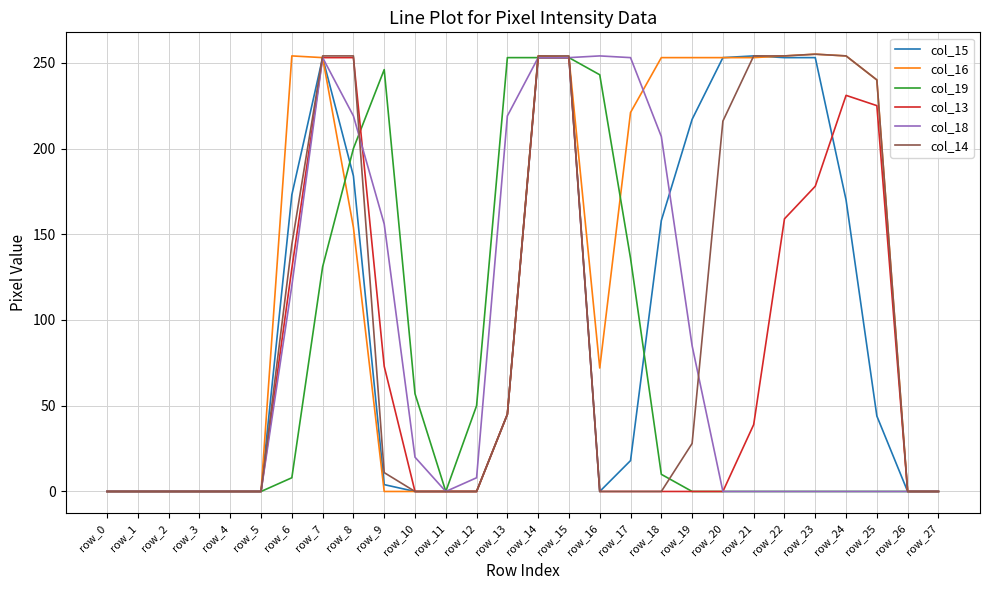

Does the chart display data point markers on the line(s)?

No